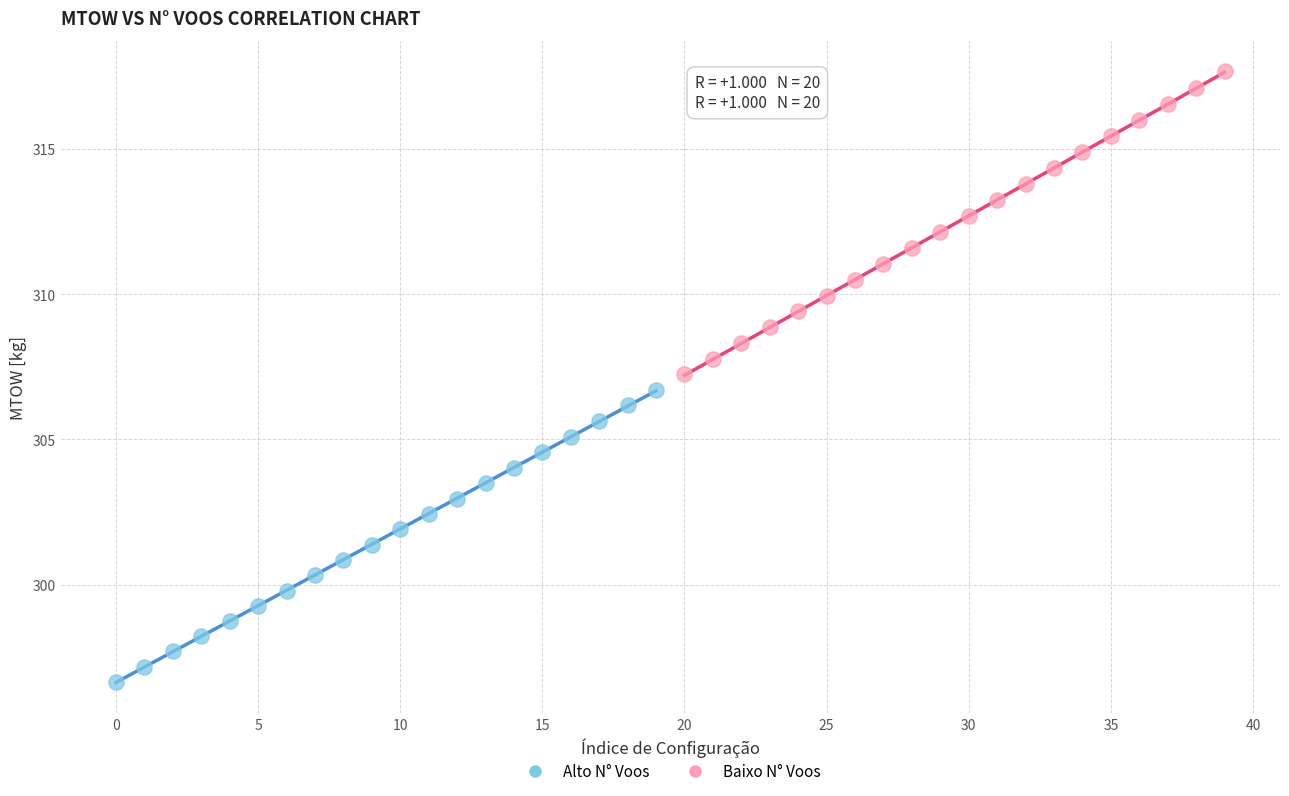

Which series contains the lowest Y value?

Alto N° Voos